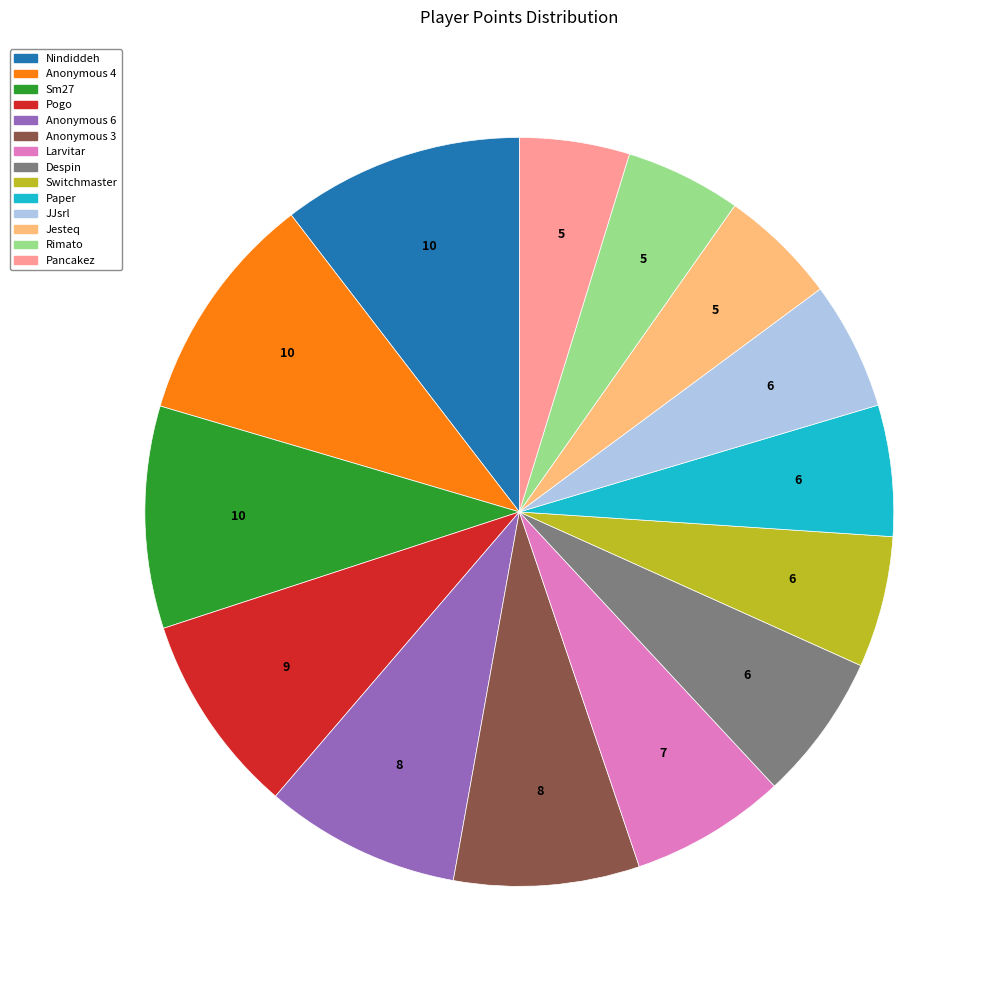

Combined, do Anonymous 6 and Pancakez account for over 50%?

No